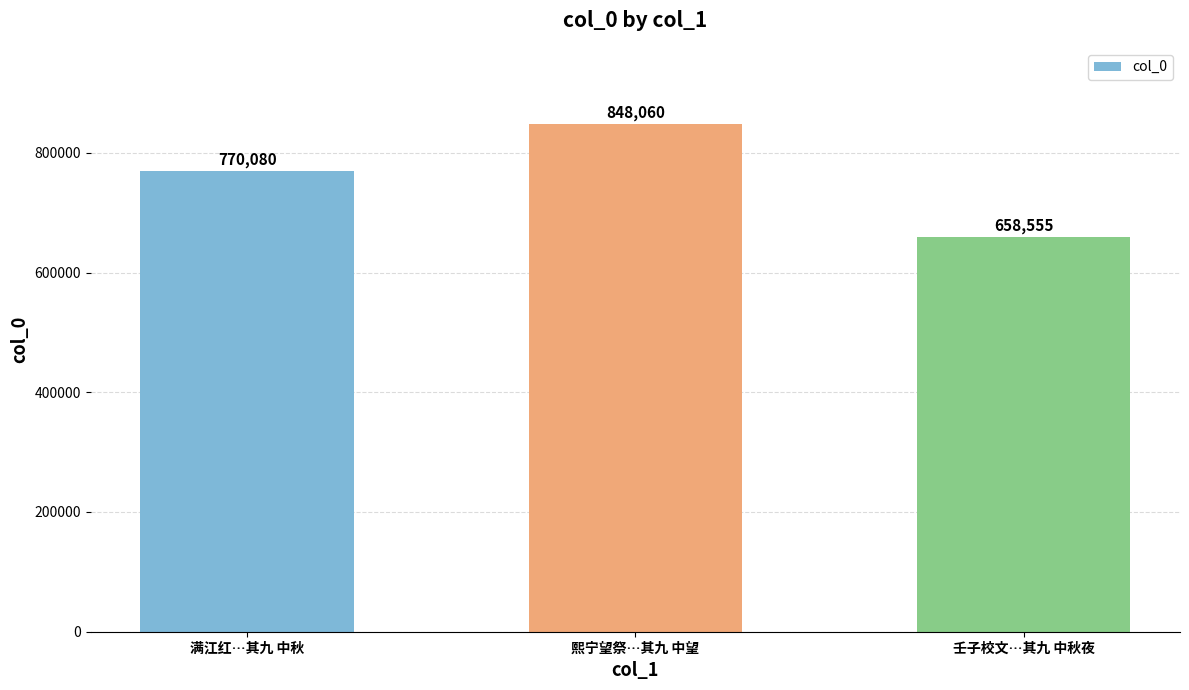

Is it true that the value at 壬子校文…其九 中秋夜 is 658555?

True